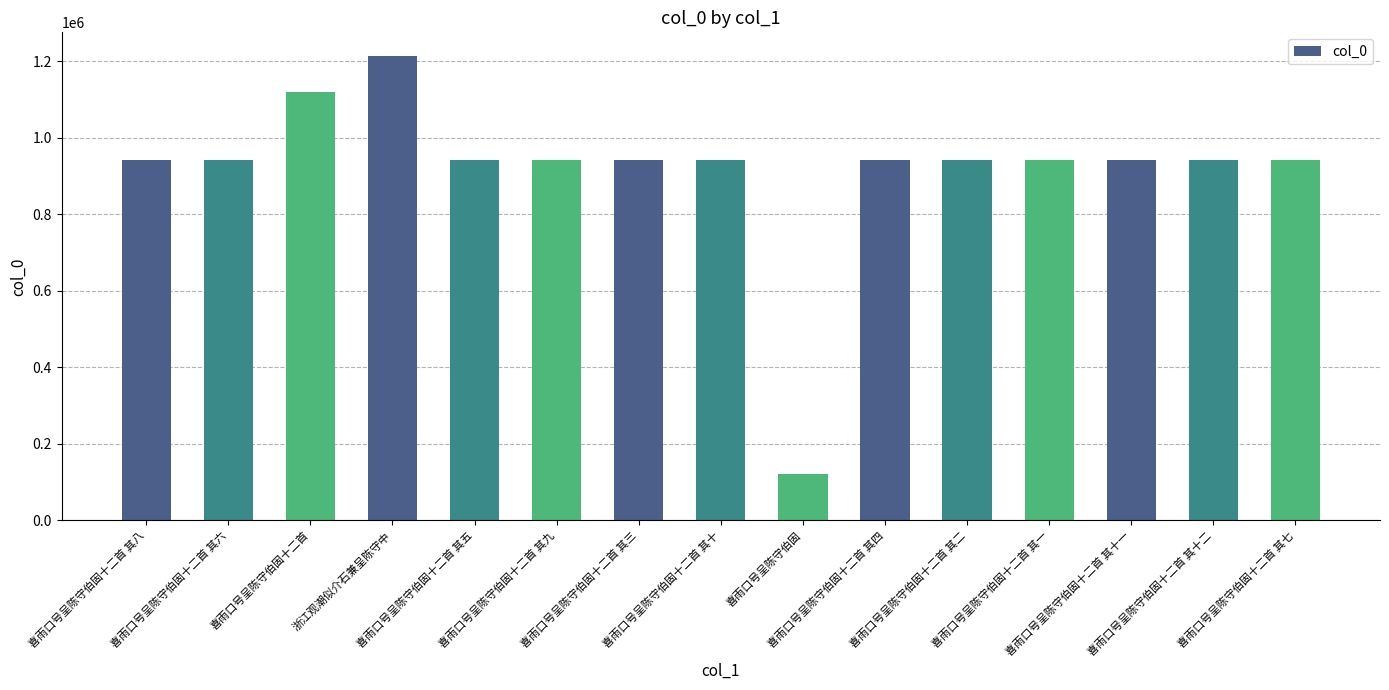

What is the greatest value displayed?

1214528